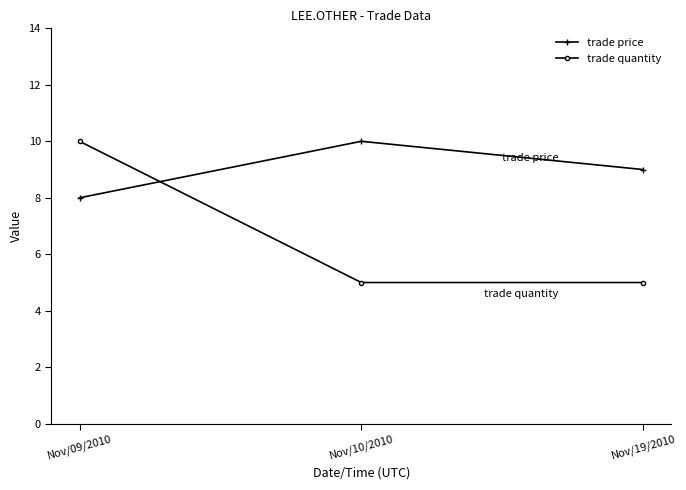

How many data points does each series have?

3